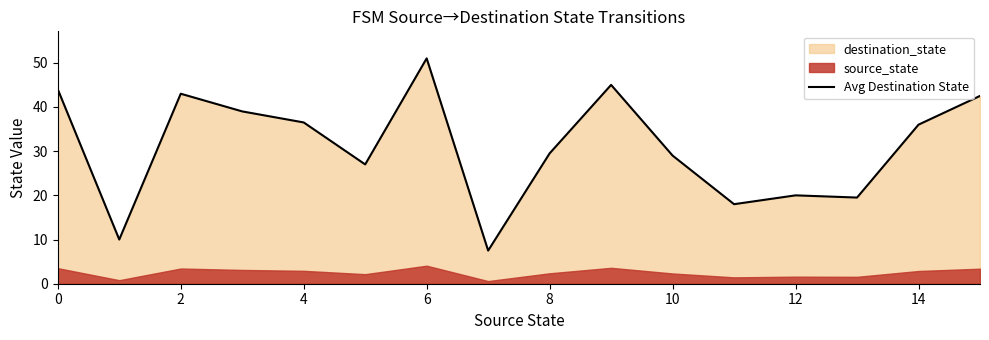

The value of Avg Destination State at 4 is 36.5. True or false?

True